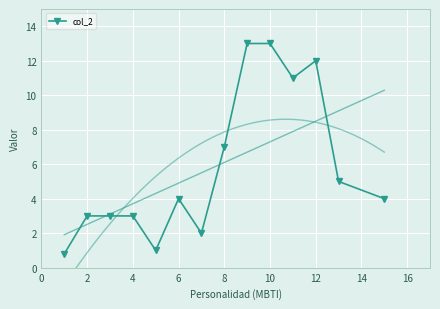

What is the lowest value of the col_2 series?

0.8